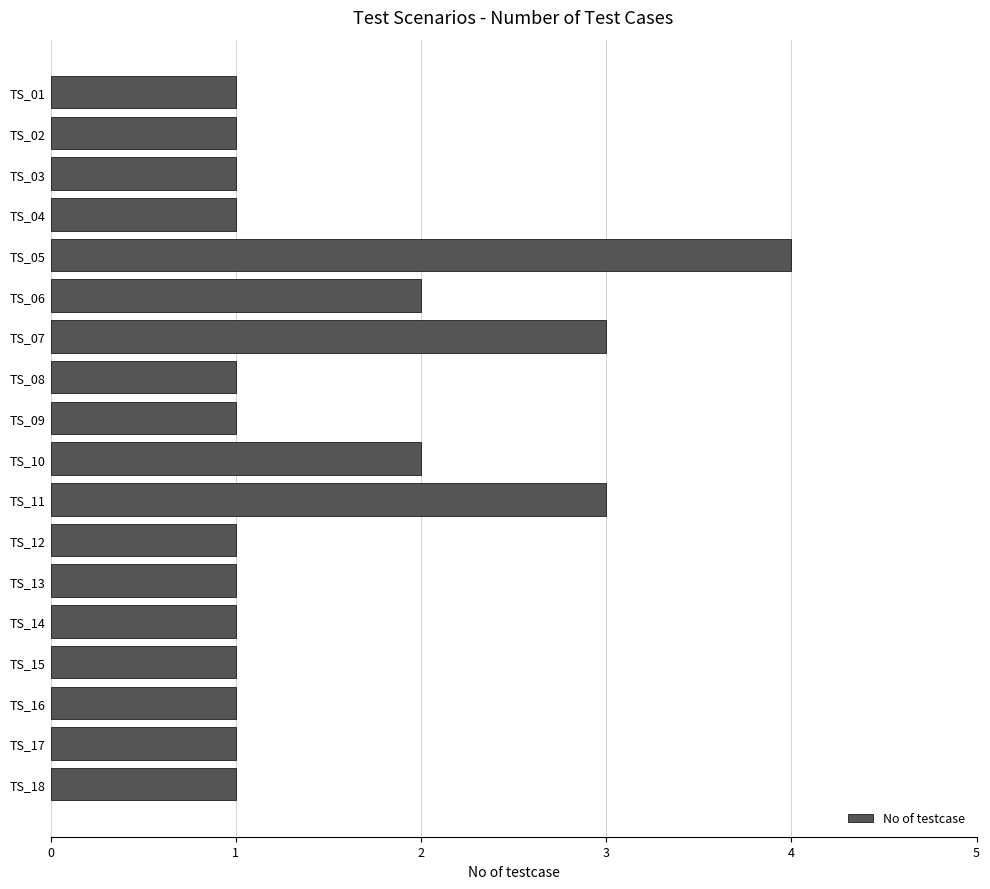

True or false: the data shows 1 at TS_04.

True